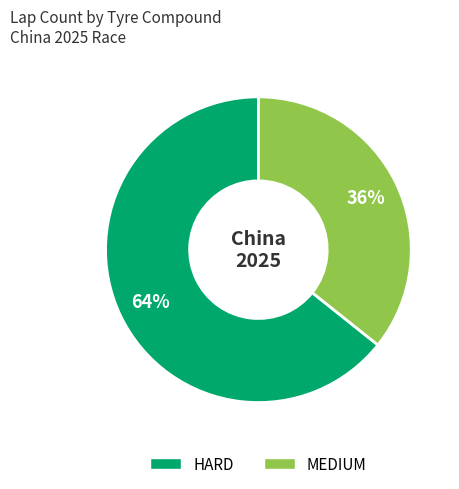

Is the sum of MEDIUM and HARD greater than half?

Yes